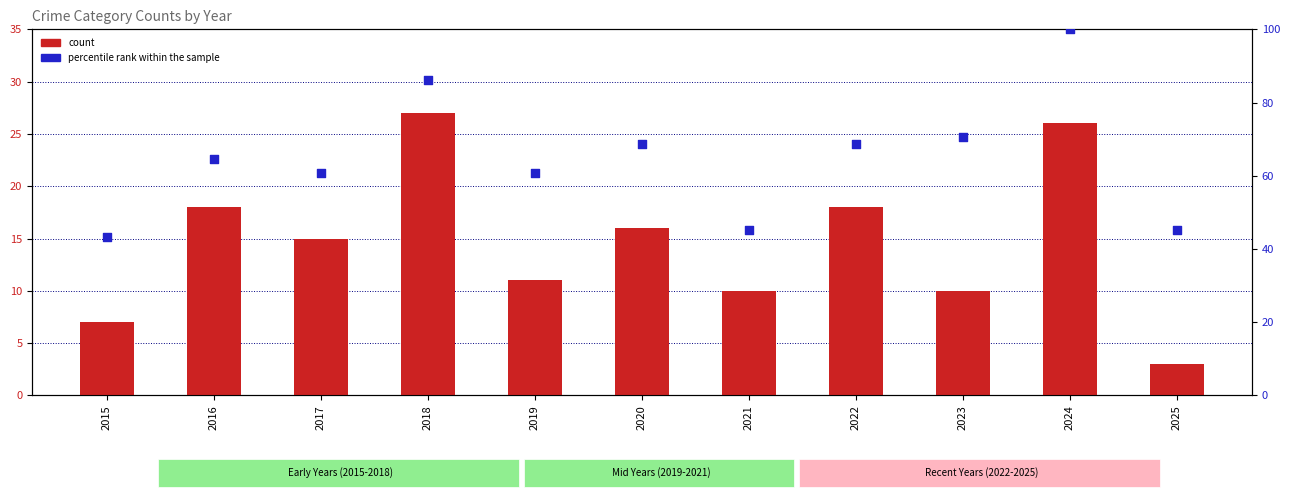

At how many categories does at least one series exceed 66?

5